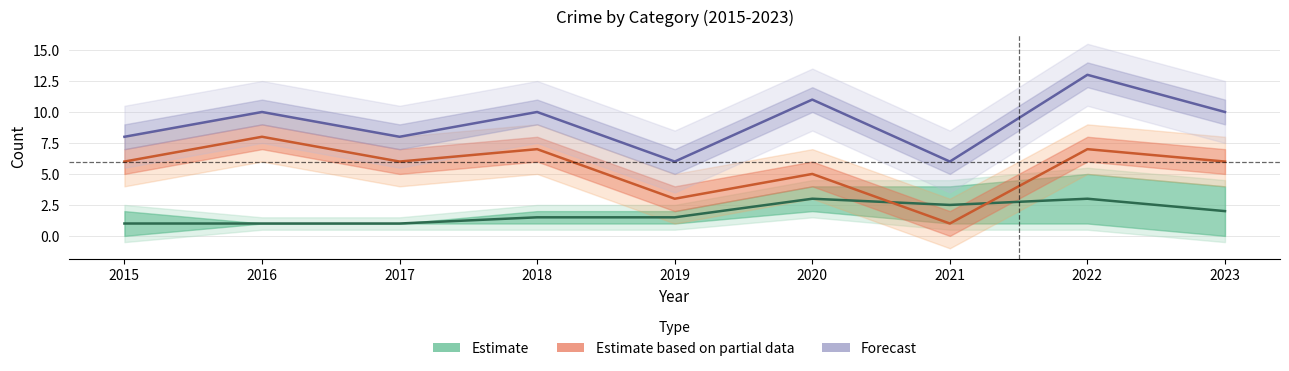

Reading left to right, extract all data points from this chart.

Estimate: 1.0	1.0	1.0	1.5	1.5	3.0	2.5	3.0	2.0
Estimate based on partial data: 6.0	8.0	6.0	7.0	3.0	5.0	1.0	7.0	6.0
Forecast: 8.0	10.0	8.0	10.0	6.0	11.0	6.0	13.0	10.0